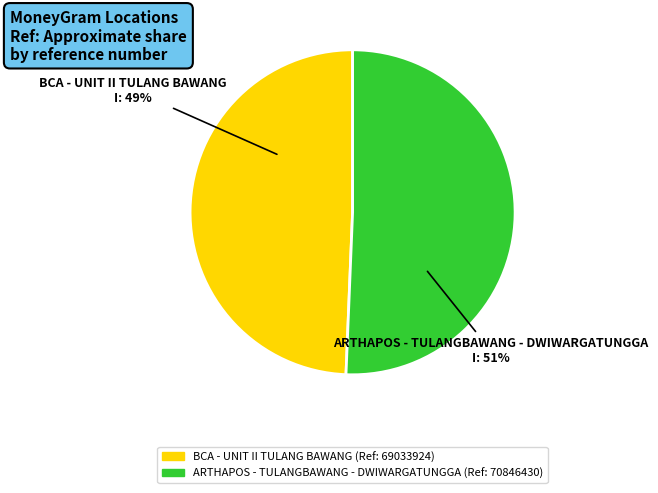

True or false: ARTHAPOS - TULANGBAWANG - DWIWARGATUNGGA accounts for 51% of the total.

True